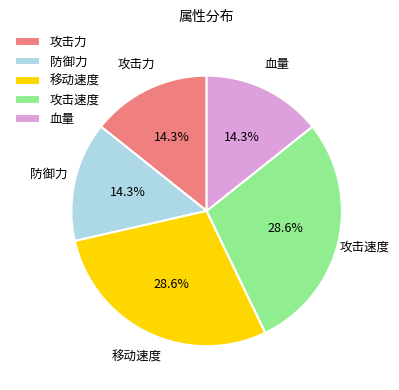

Combined, what portion of the pie is 移动速度 and 攻击速度?

57.1%